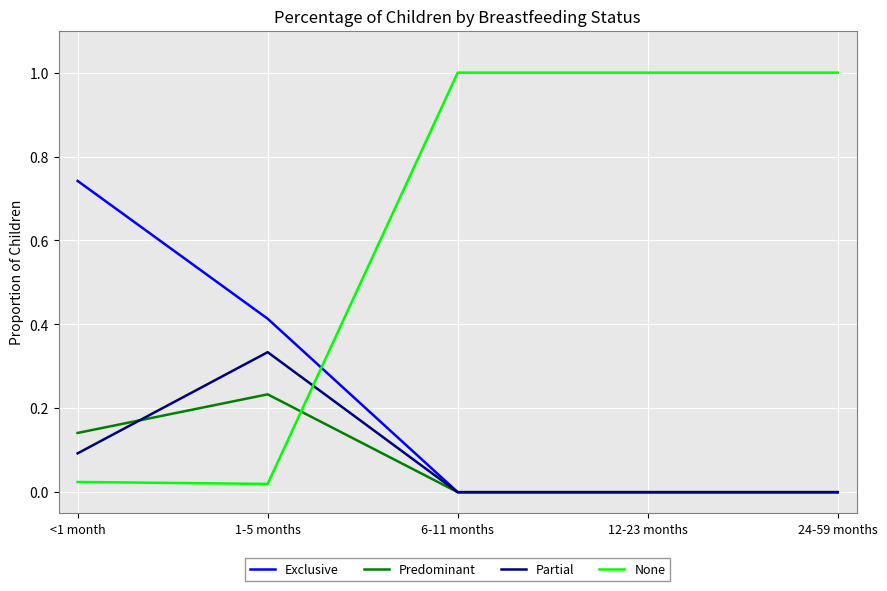

What is the maximum value shown in the chart?

1.0